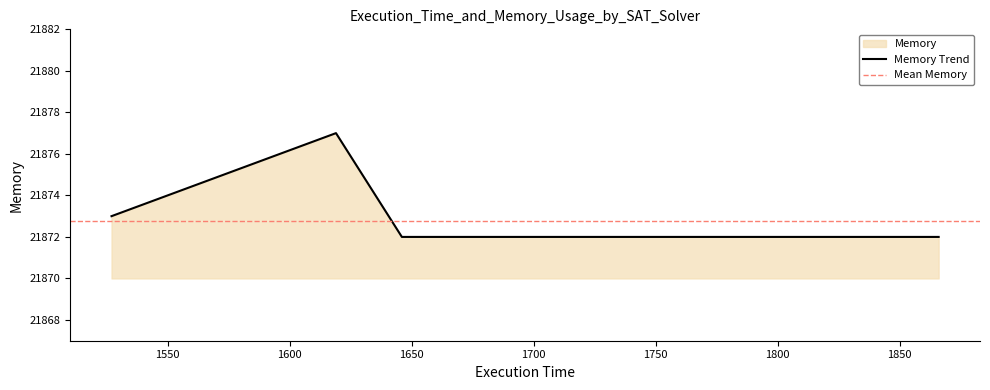

What is the maximum value for Memory Trend?

21877